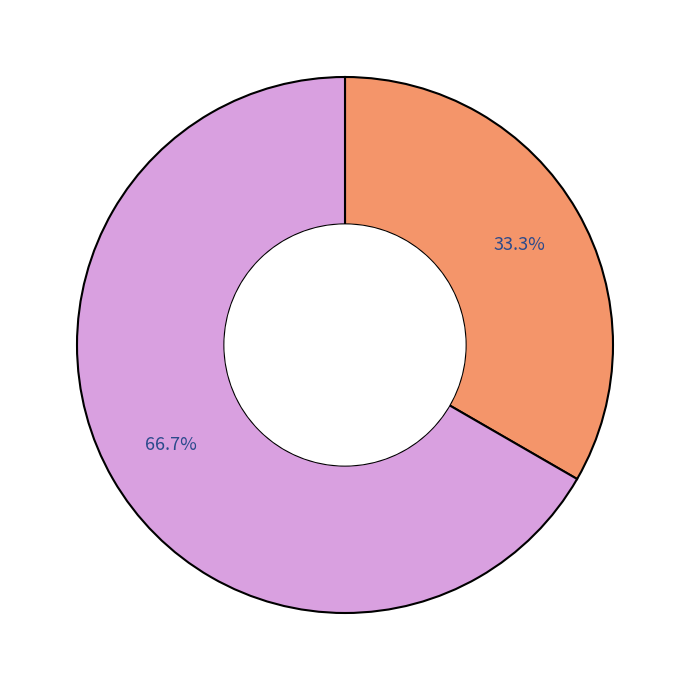

To the nearest percent, what is the difference between the largest and smallest slice percentages?

33%